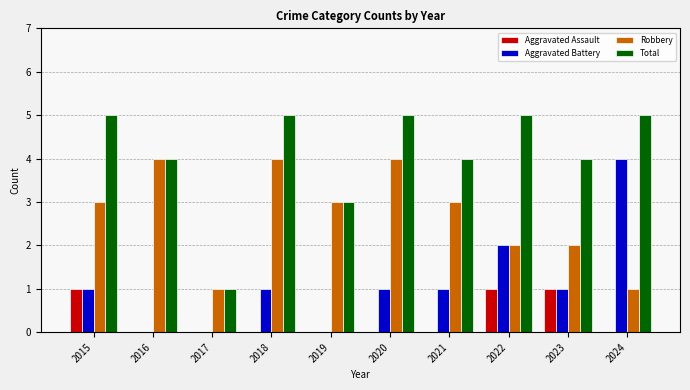

Is it true that Aggravated Battery equals 2 at 2024?

False